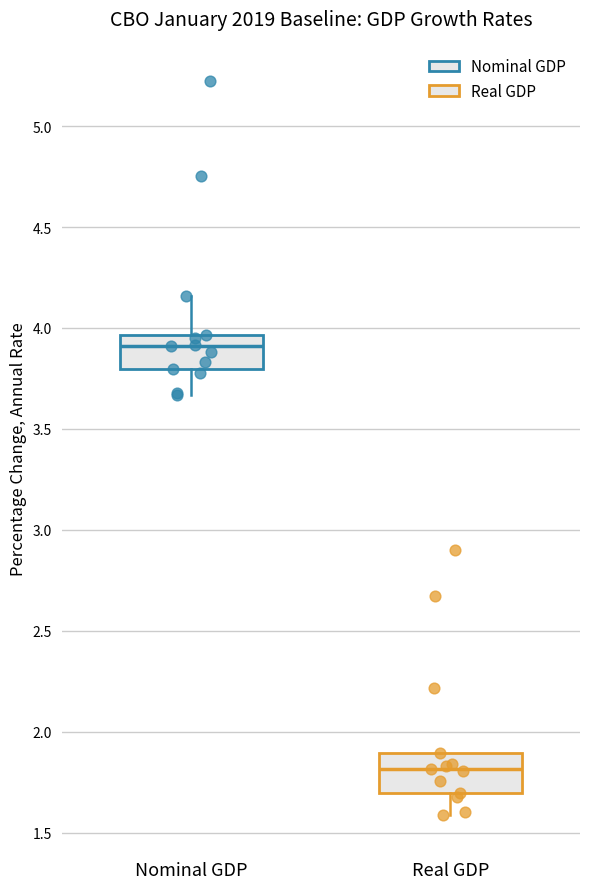

Reading left to right, read every box against the y-axis: the position of its median line, the range the box covers, and the ends of its whiskers. The values are not printed on the chart, so give them approximately, as read against the axis.

Nominal GDP: median 3.90, box 3.80 to 3.95, whiskers 3.65 to 4.15
Real GDP: median 1.80, box 1.70 to 1.90, whiskers 1.60 to 1.90